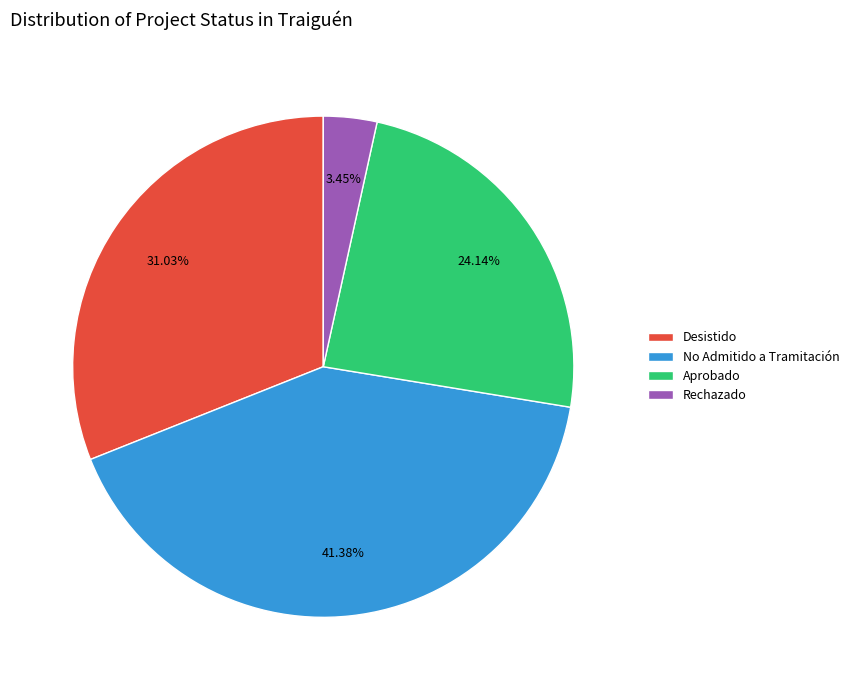

Do Aprobado and Desistido together represent more than half of the pie?

Yes